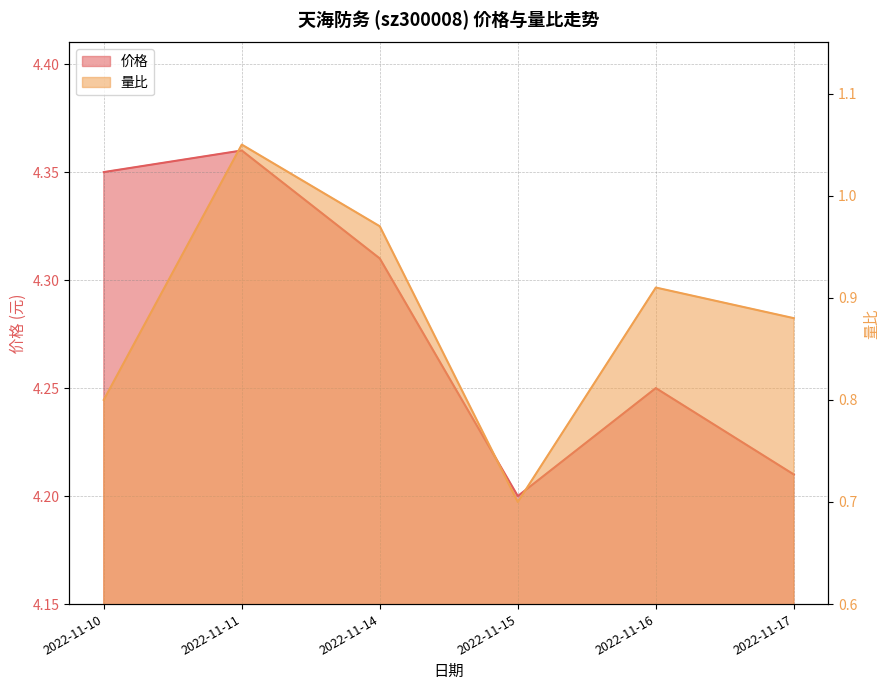

Rank the series by their average value, from lowest to highest.

量比, 价格